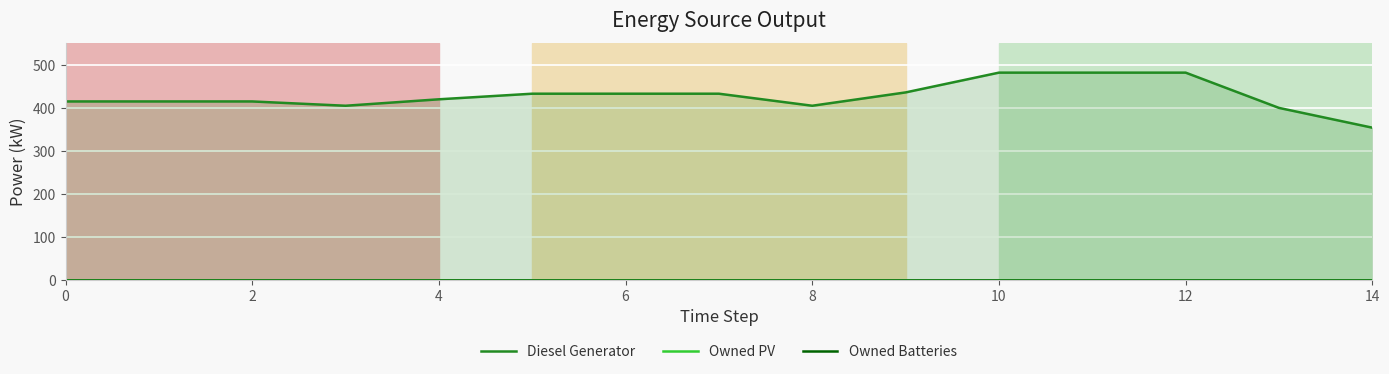

Which series has the largest range (max minus min)?

Diesel Generator